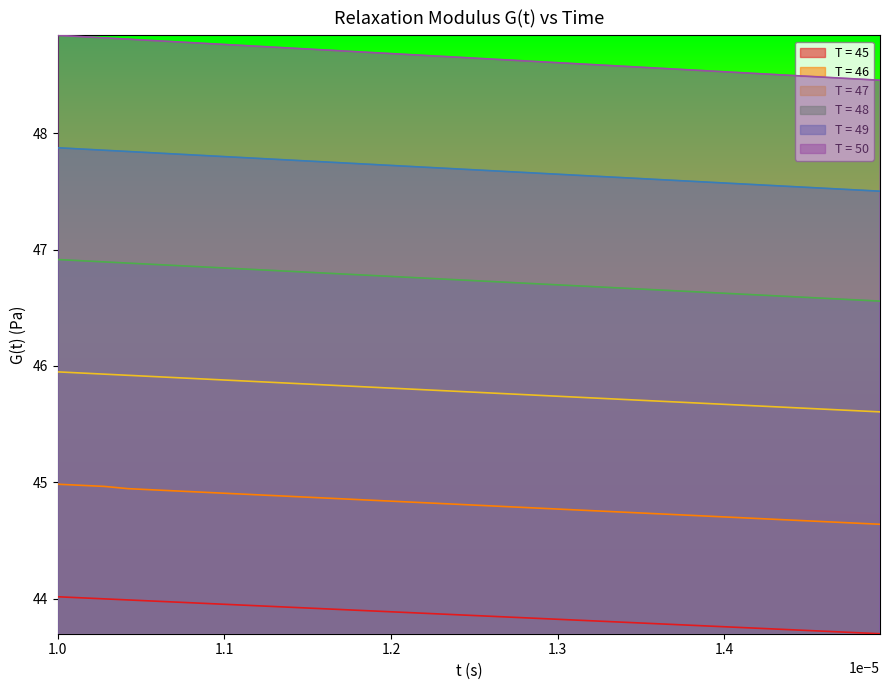

Rank the series by their maximum value, from highest to lowest.

T = 50, T = 49, T = 48, T = 47, T = 46, T = 45